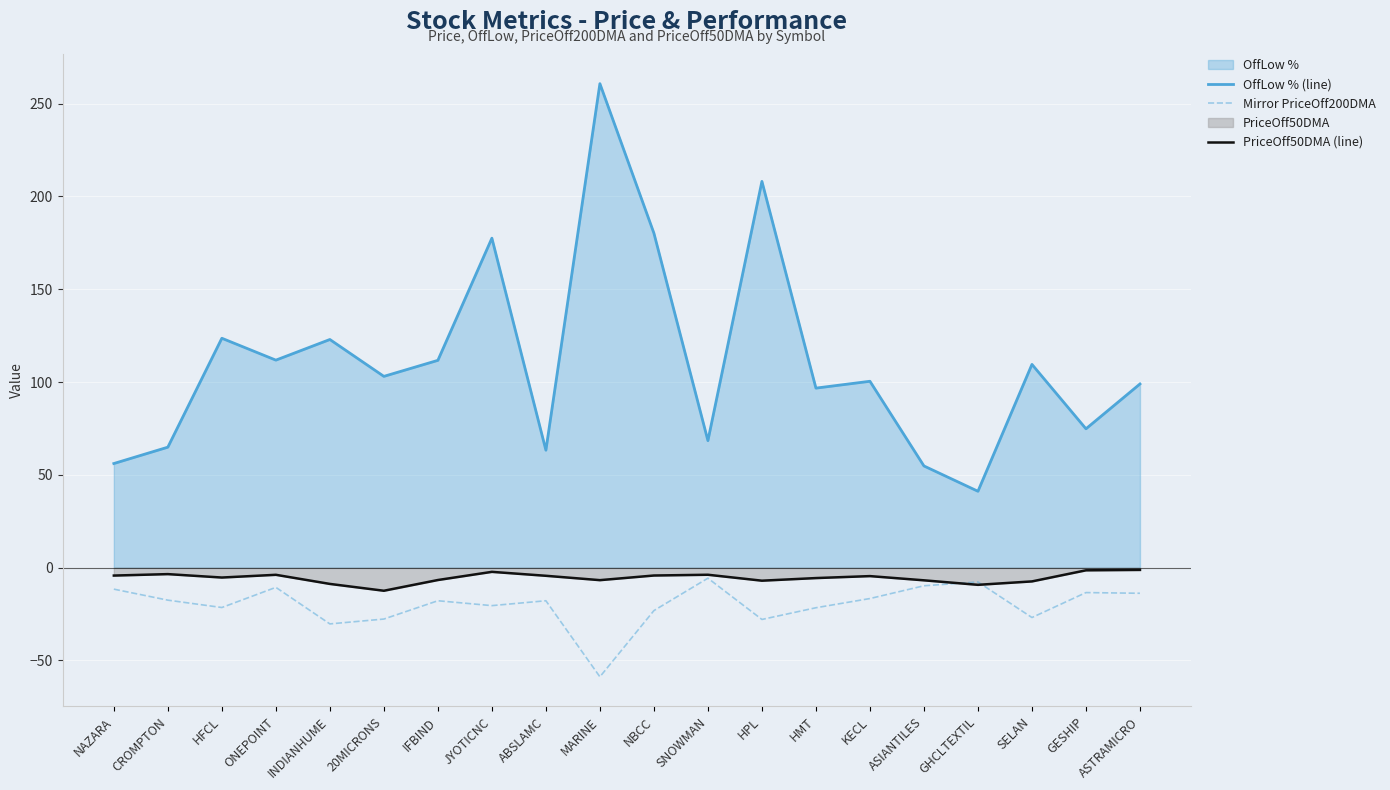

In OffLow % (line), how many points are higher than both neighbors (excluding endpoints)?

7